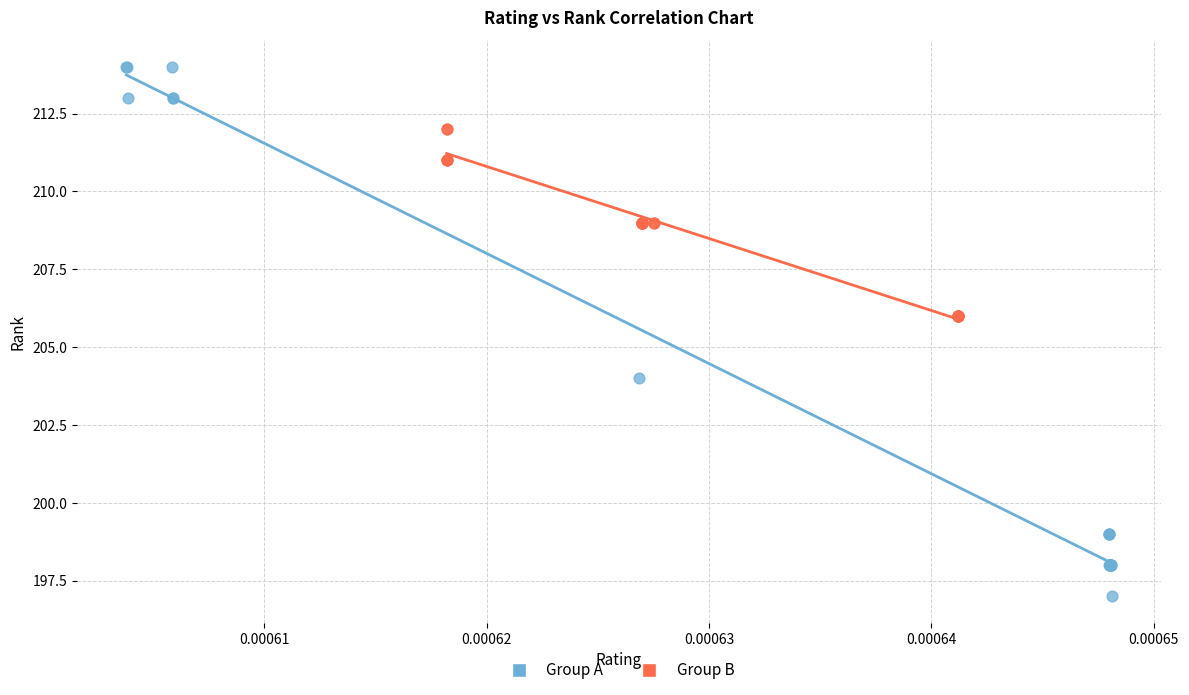

Which series has the largest Y range (max minus min)?

Group A